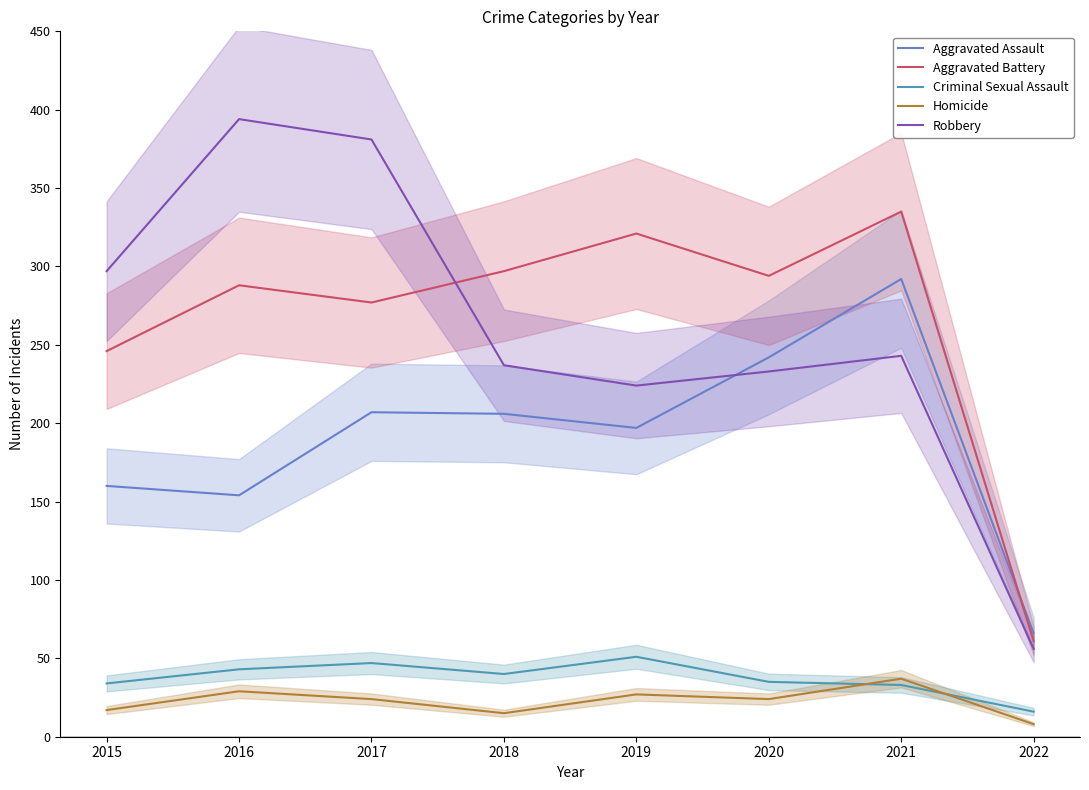

The value of Aggravated Assault at 2015 is 70. True or false?

False